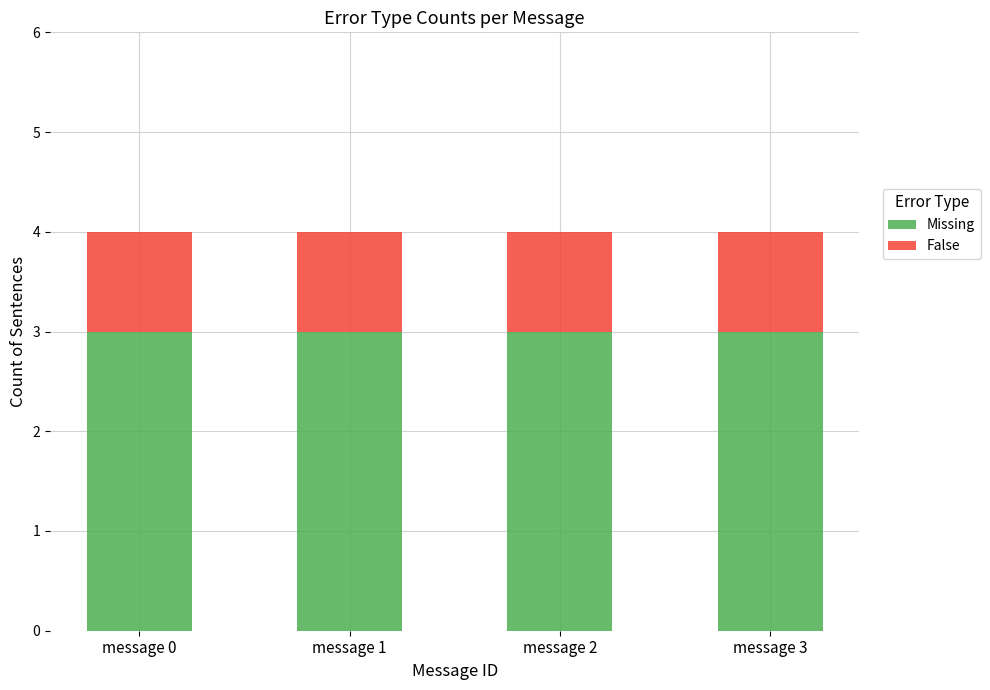

What is the total value across all series at message 0?

4